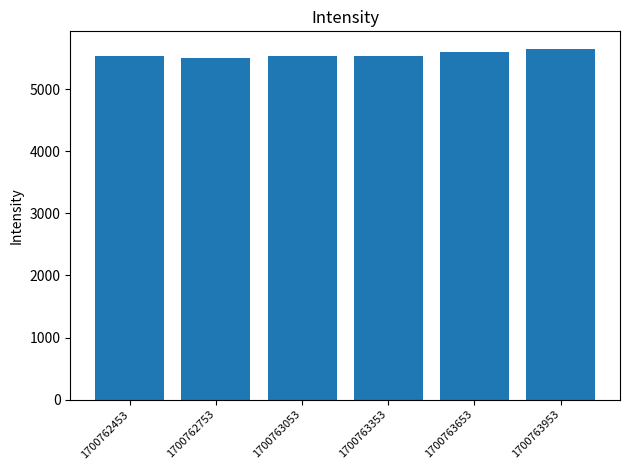

What is the ratio of the value at 1700763653 to the value at 1700763353?

1.0